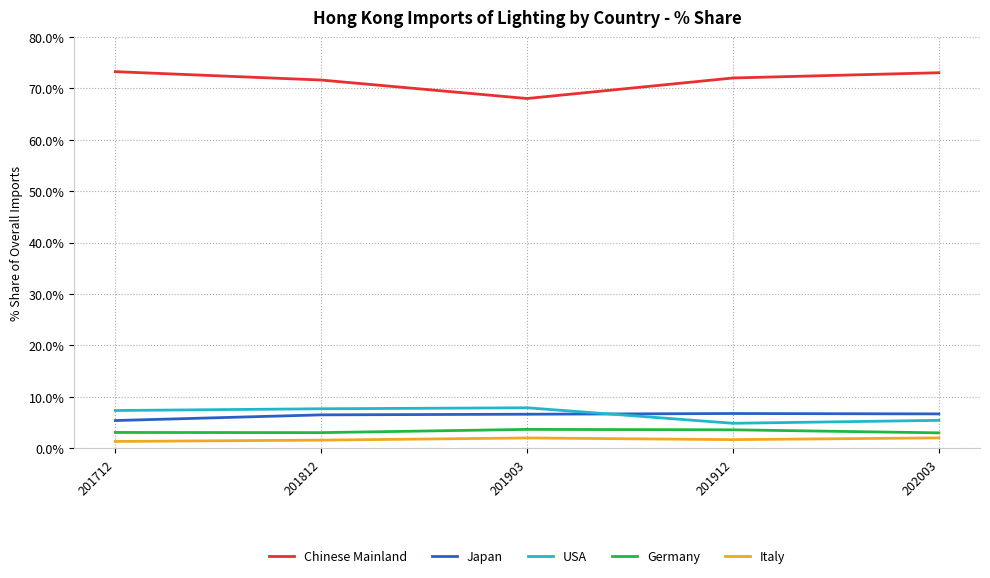

What is the average value of the Japan series?

6.4